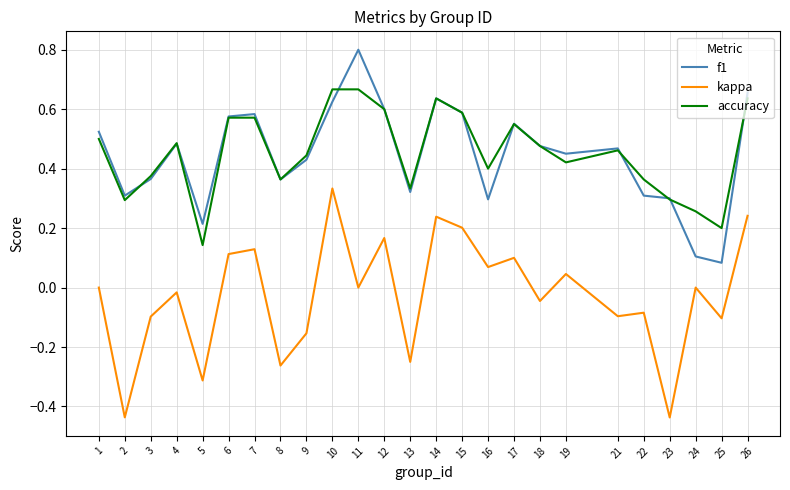

Is it true that f1 equals 0.3 at 2?

True